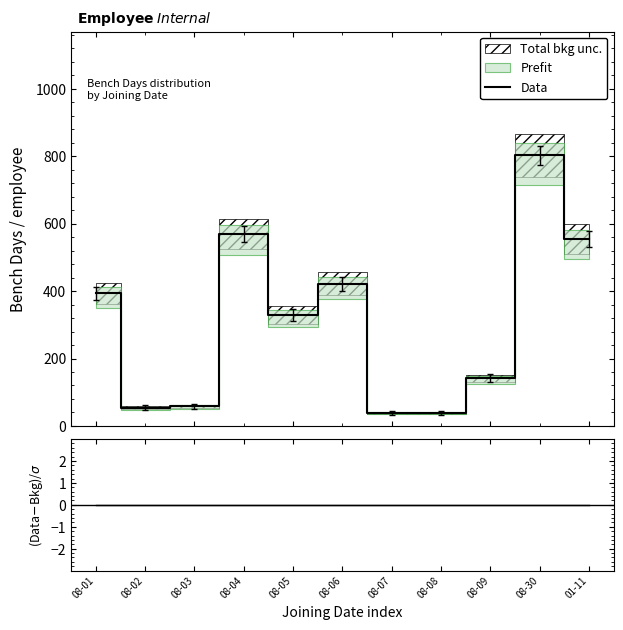

Does the chart display data point markers on the line(s)?

No